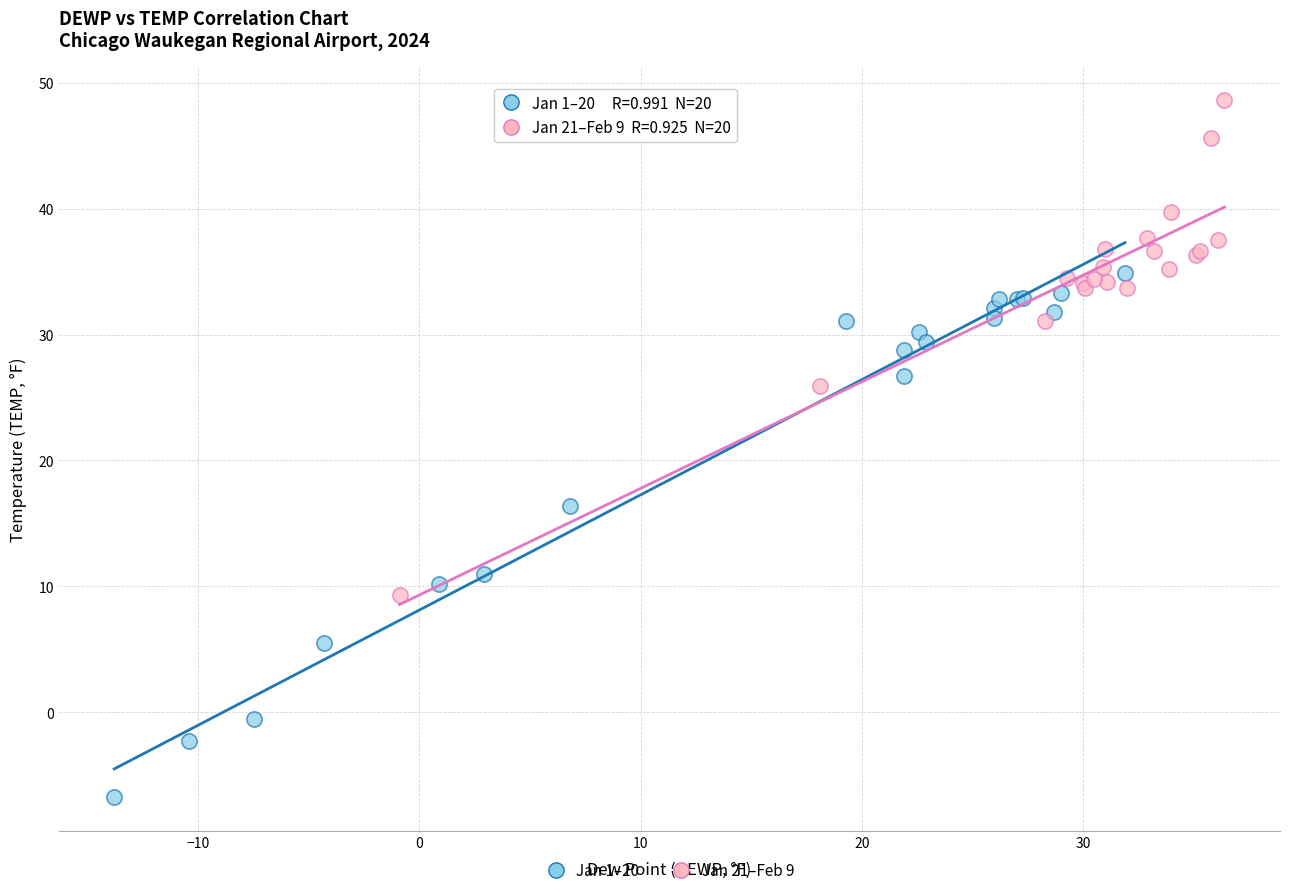

Which series reaches the minimum Y coordinate?

Jan 1–20